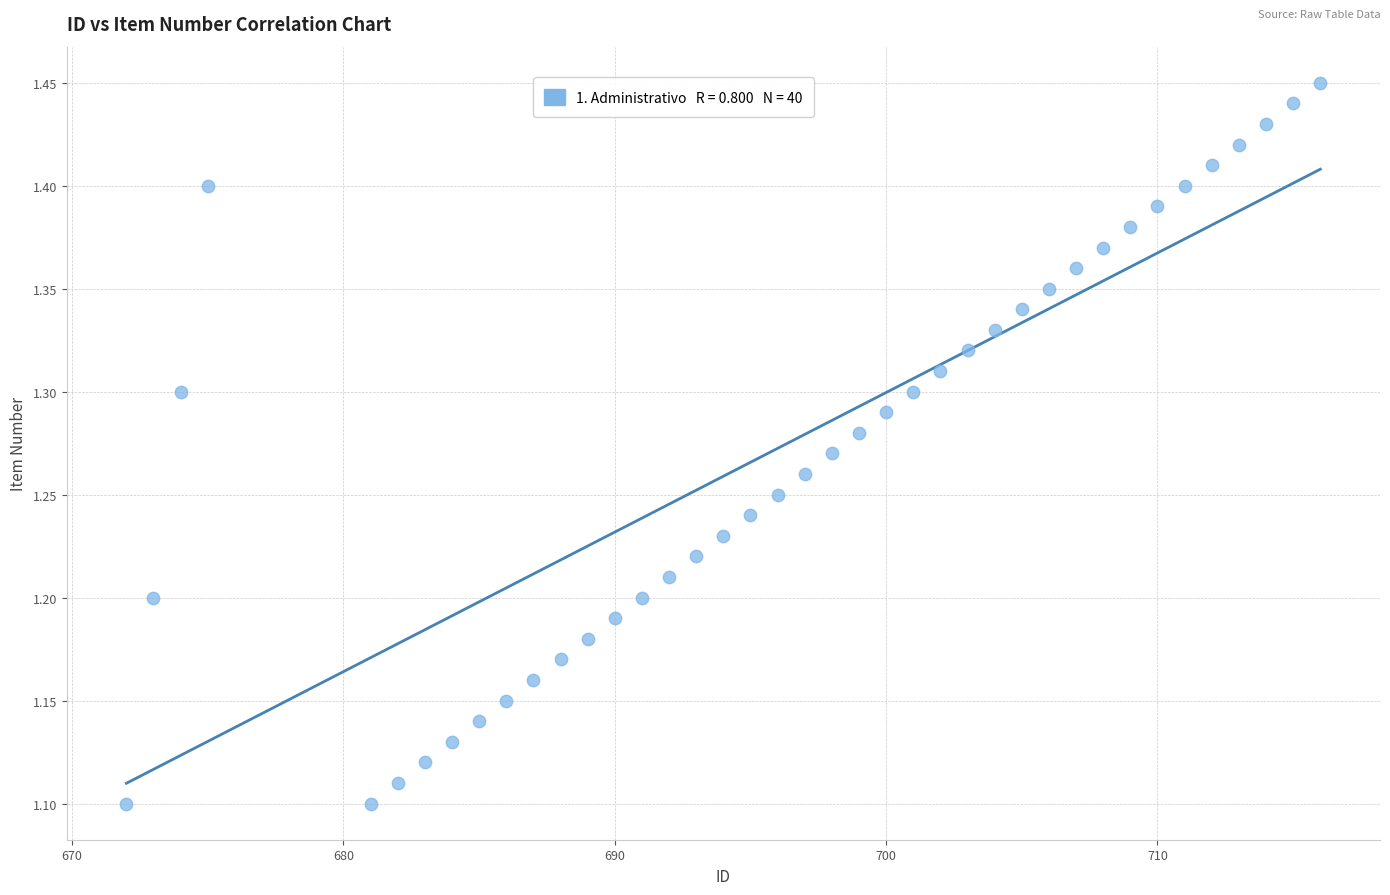

What is the range of X values (max minus min)?

44.0